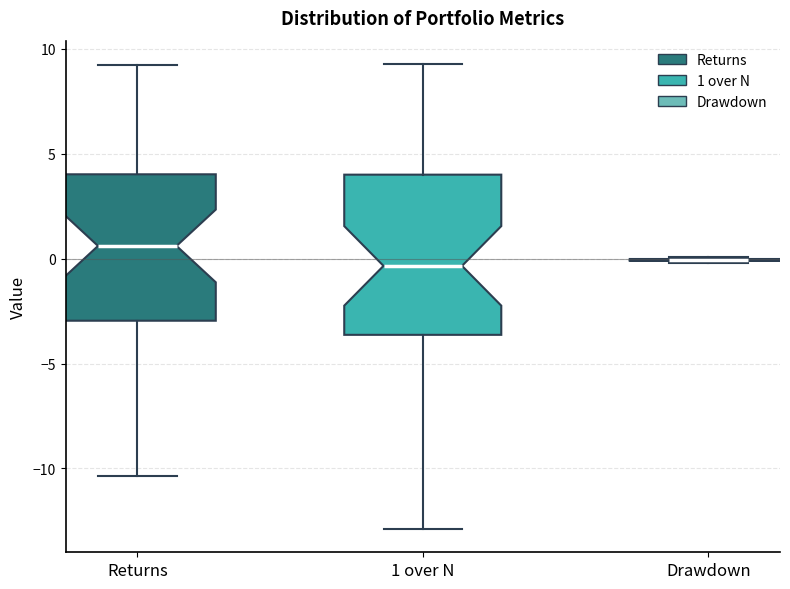

Where is the lower edge of the box for Returns on the y-axis? The values are not printed on the chart, so give them approximately, as read against the axis.

-3.0